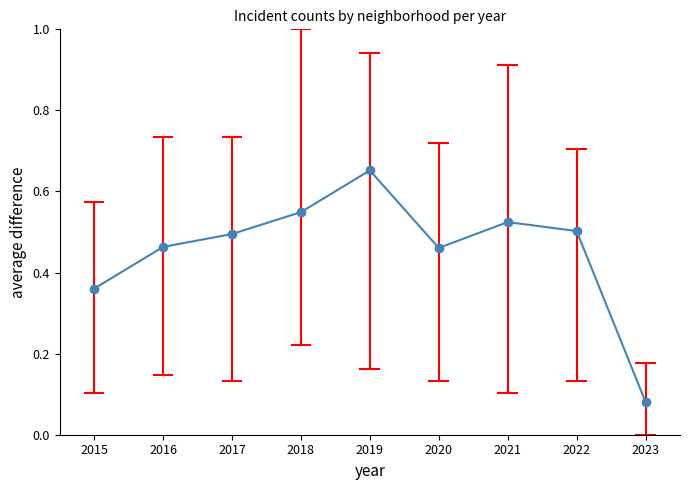

What is the average value?

0.5